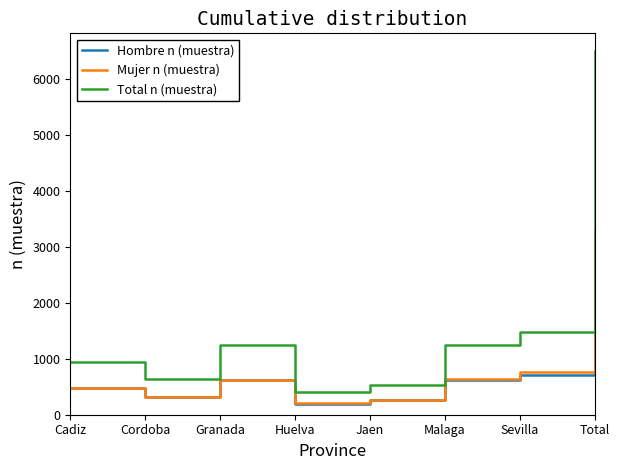

Rank the series at Total from highest to lowest value.

Total n (muestra), Mujer n (muestra), Hombre n (muestra)